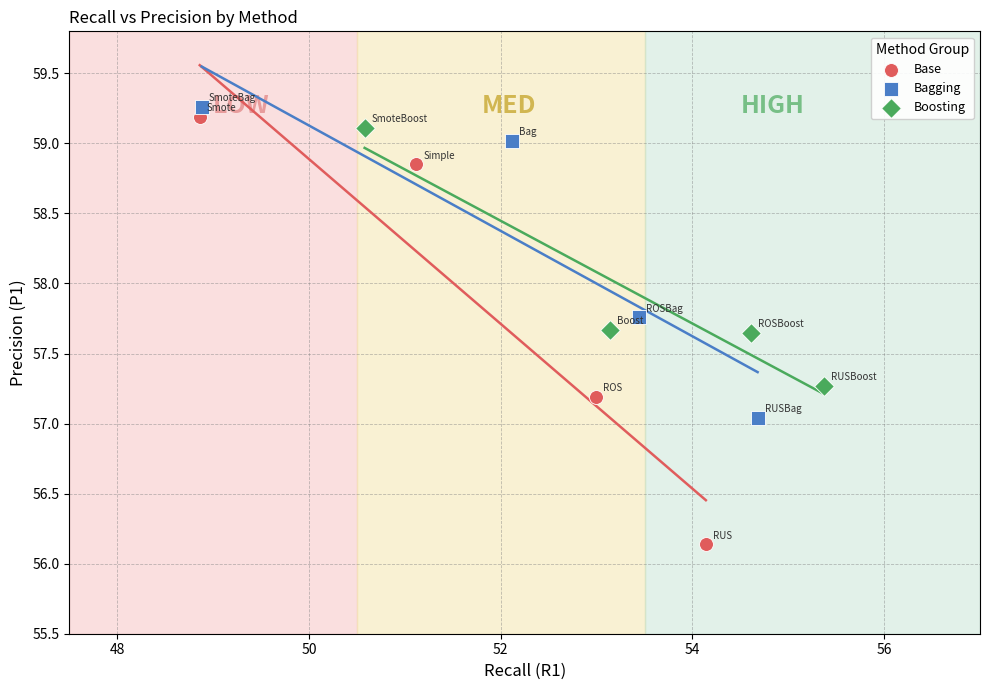

Which series contains the lowest Y value?

Base